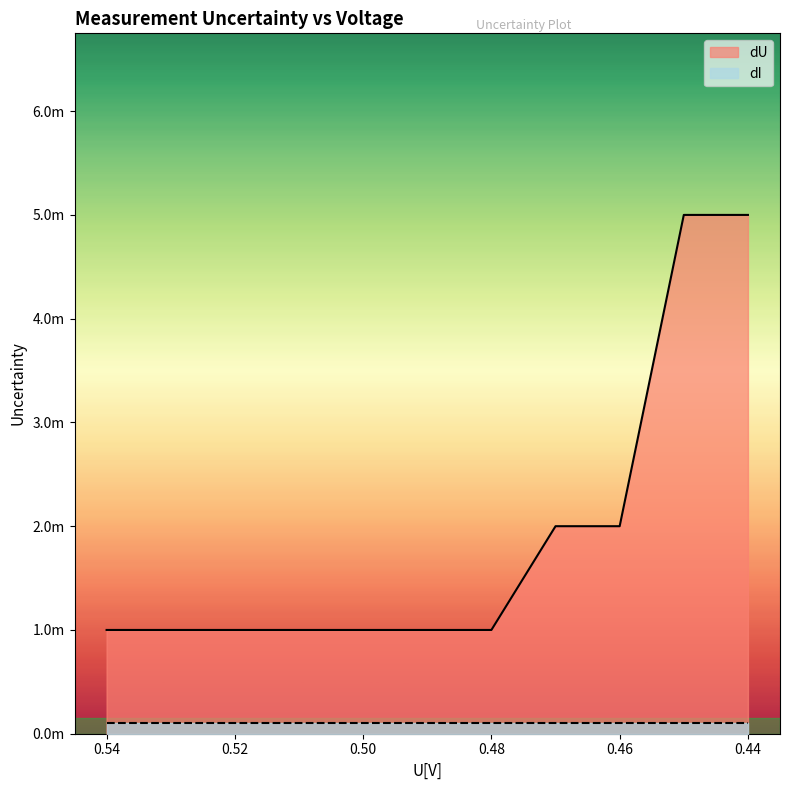

At which label is the value closest to 0?

0.54